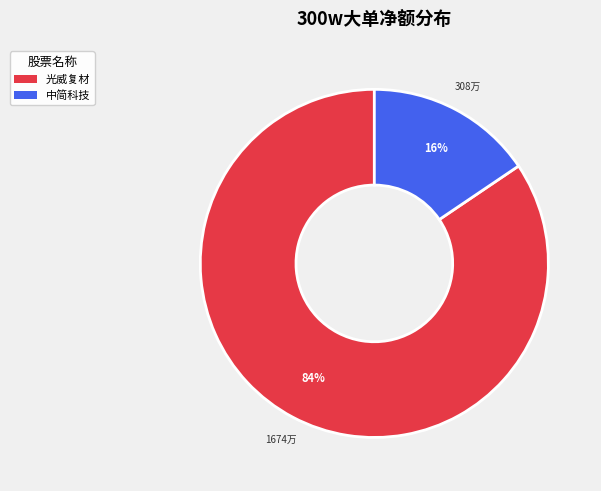

To the nearest percent, what portion does 光威复材 represent?

84%